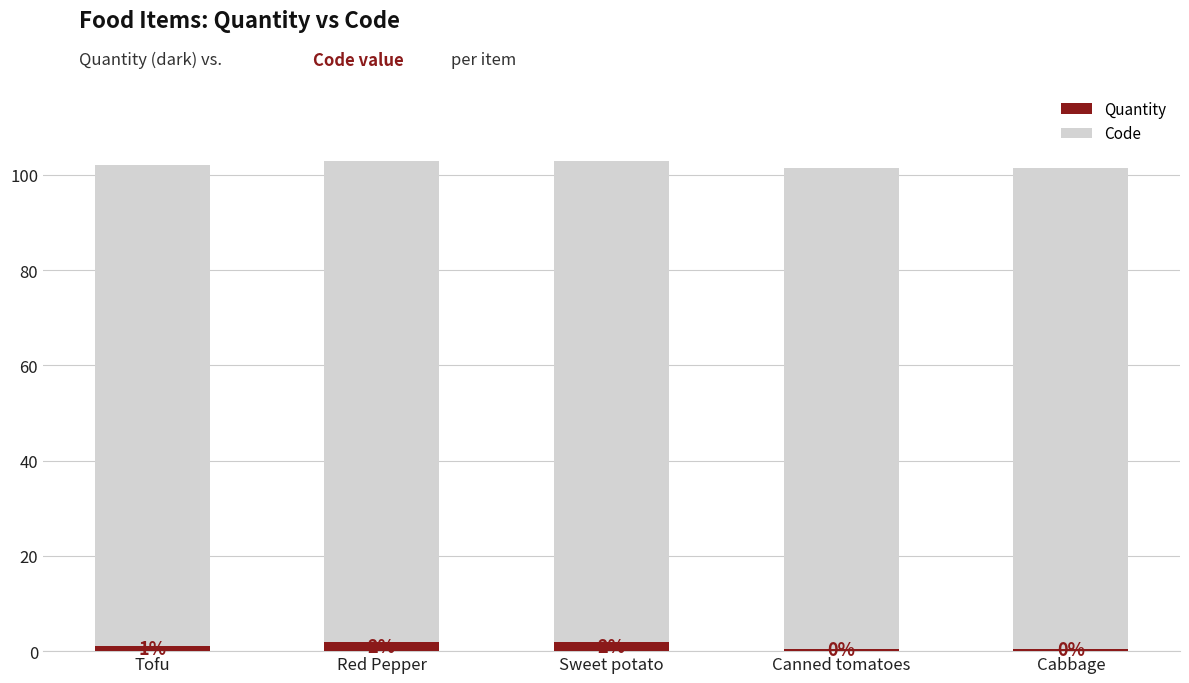

The Quantity series shows 2.0 at Red Pepper. True or false?

True